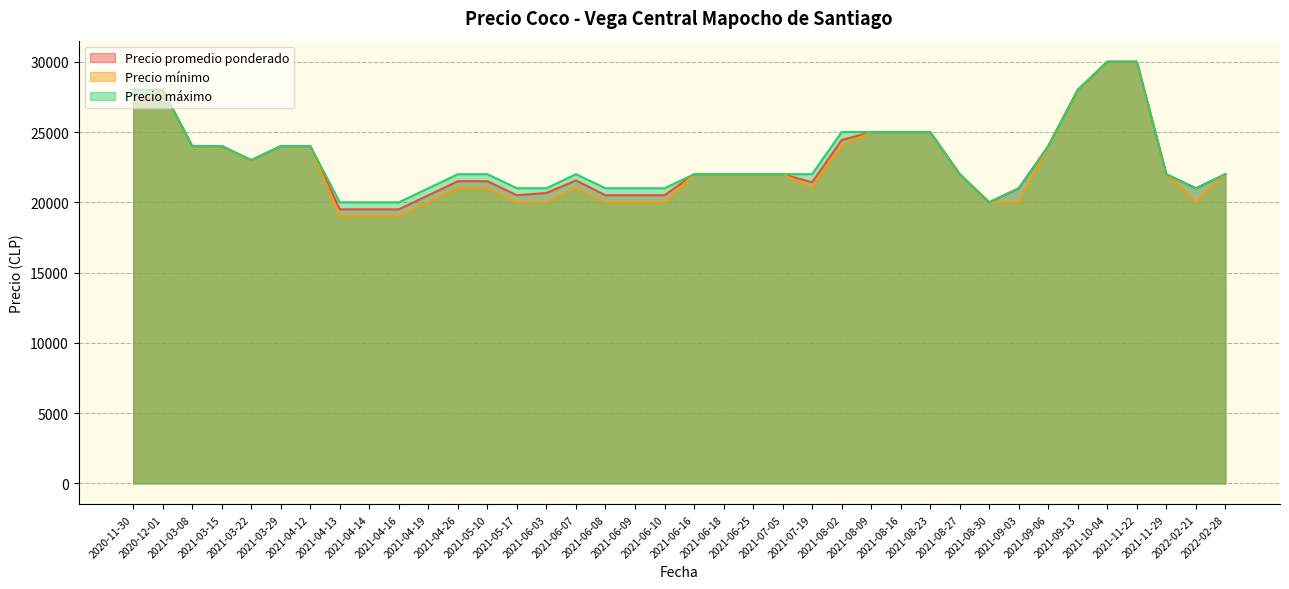

Rank the series at 2020-12-01 from lowest to highest value.

Precio promedio ponderado, Precio mínimo, Precio máximo